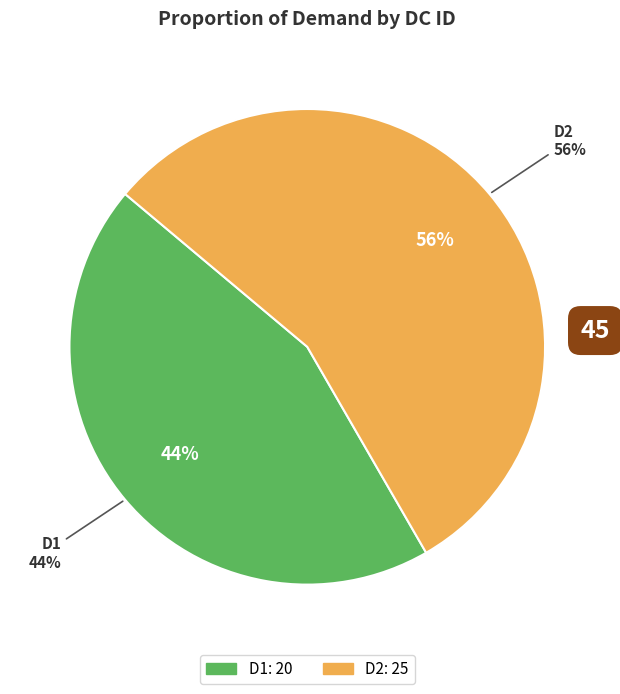

What is the majority slice?

D2